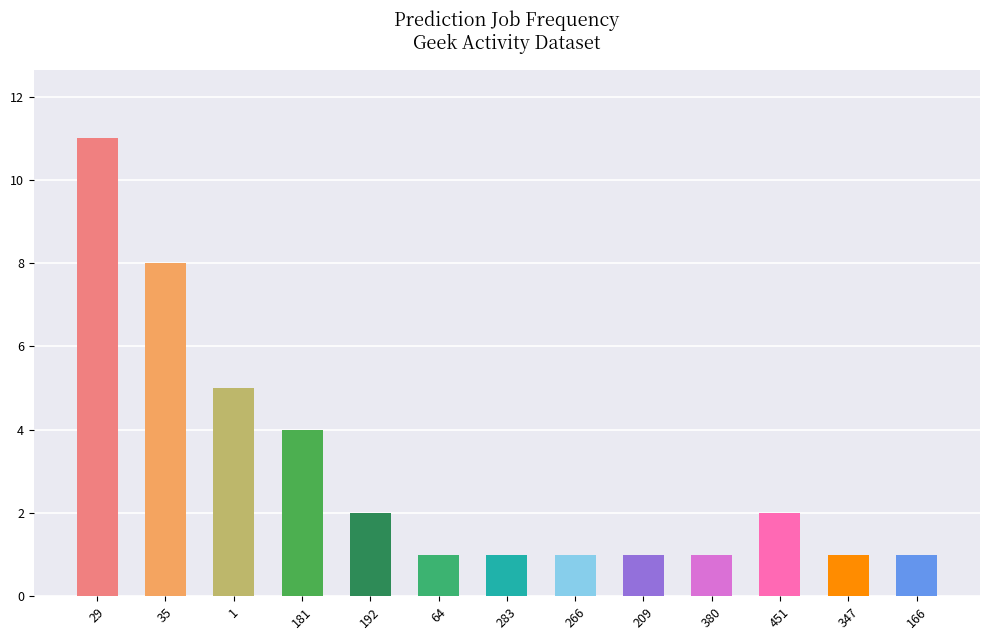

What is the label of the 4th bar from the left?

181